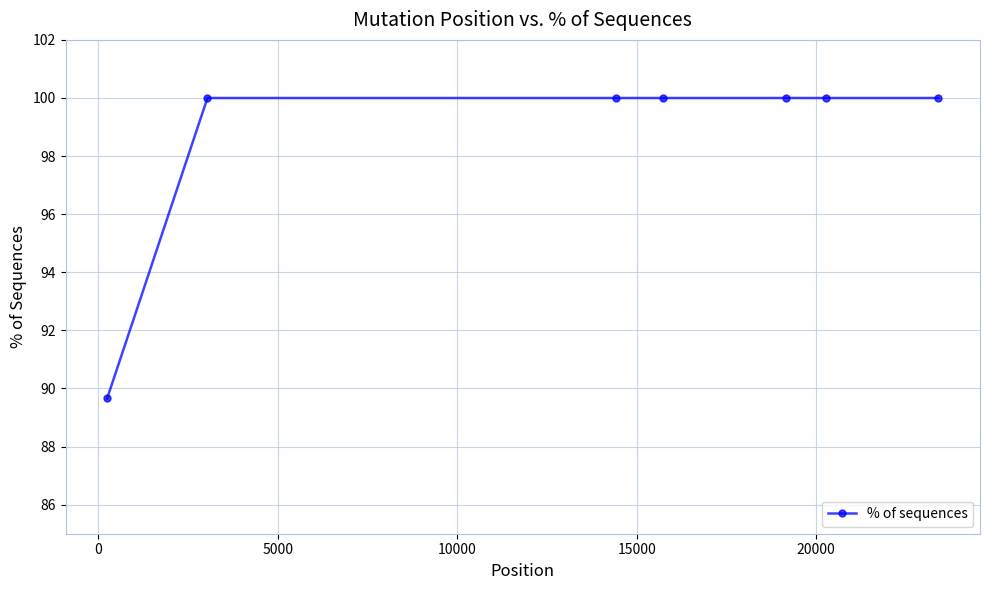

What is the average value?

98.5